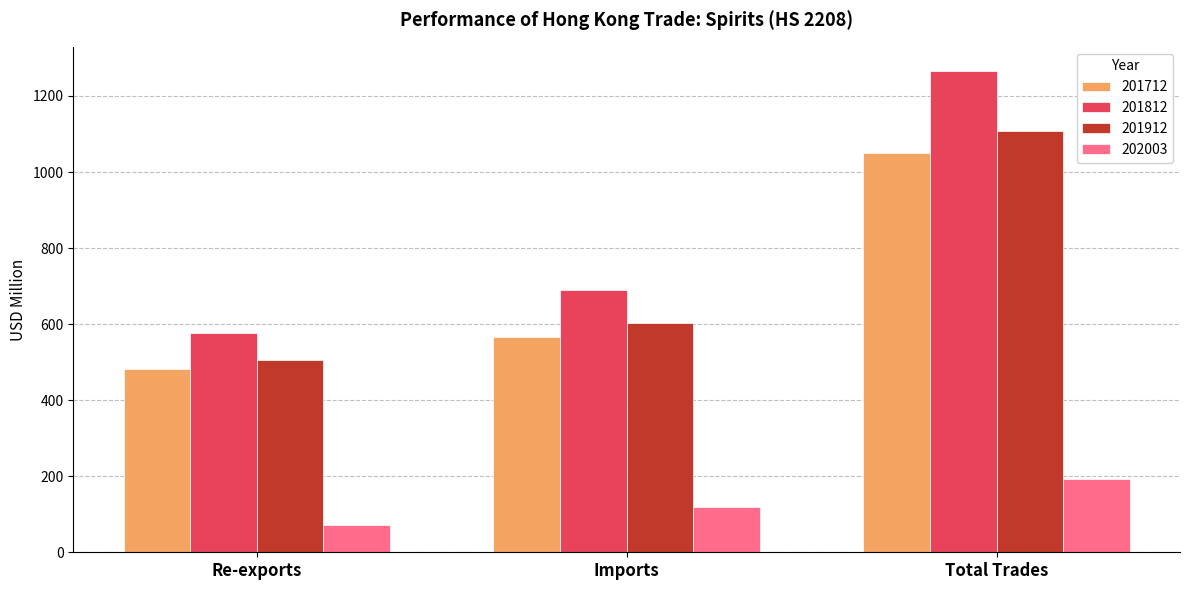

What is the difference between the maximum and minimum values in the 201812 series?

690.7